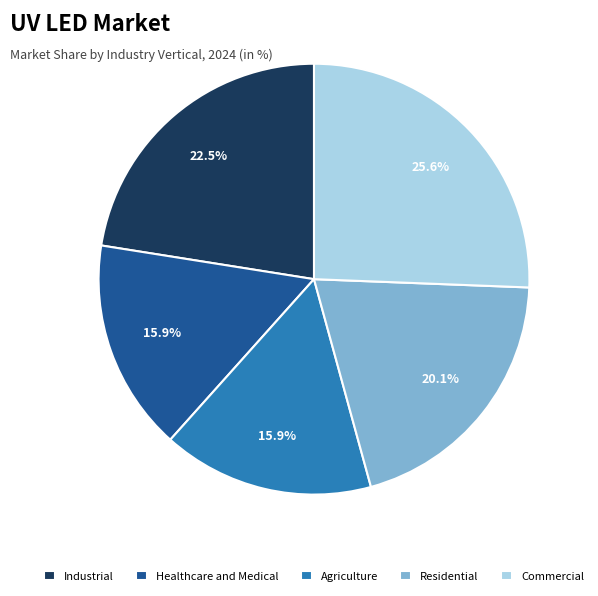

Approximately how many times larger is the value at Healthcare and Medical compared to Residential?

0.8